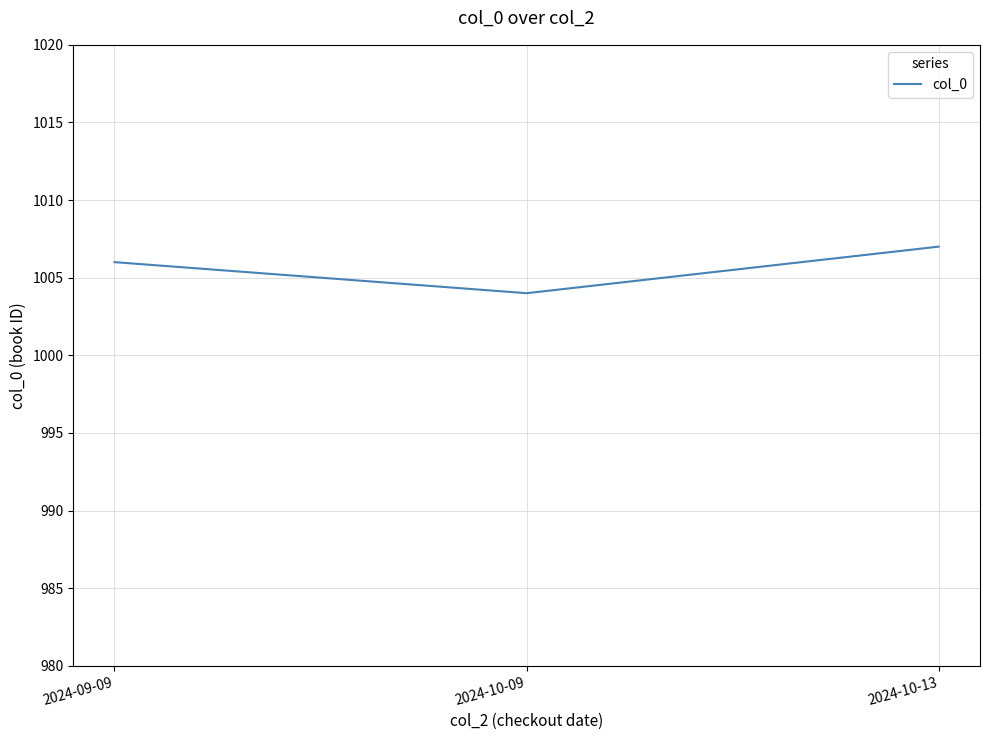

What is the change in value from 2024-09-09 to 2024-10-09?

-2